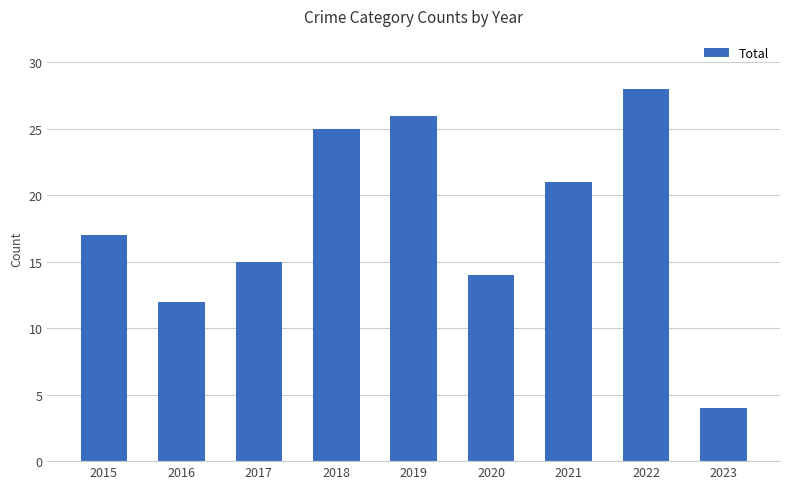

Between 2018 and 2017, which is larger?

2018